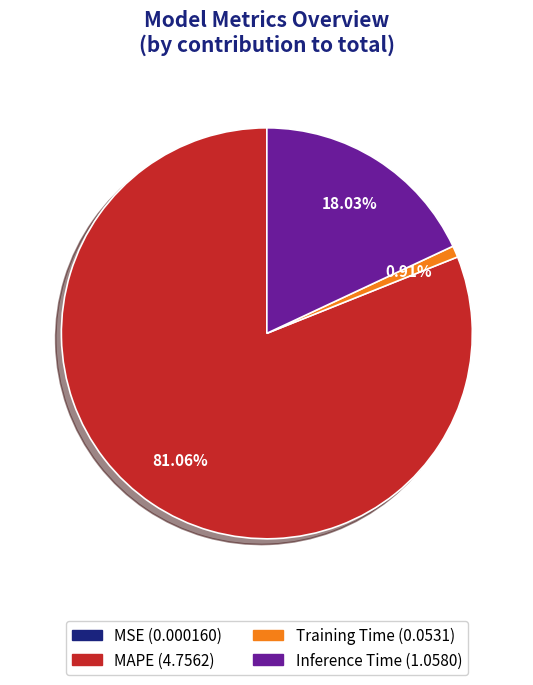

Does any single category account for the majority?

Yes